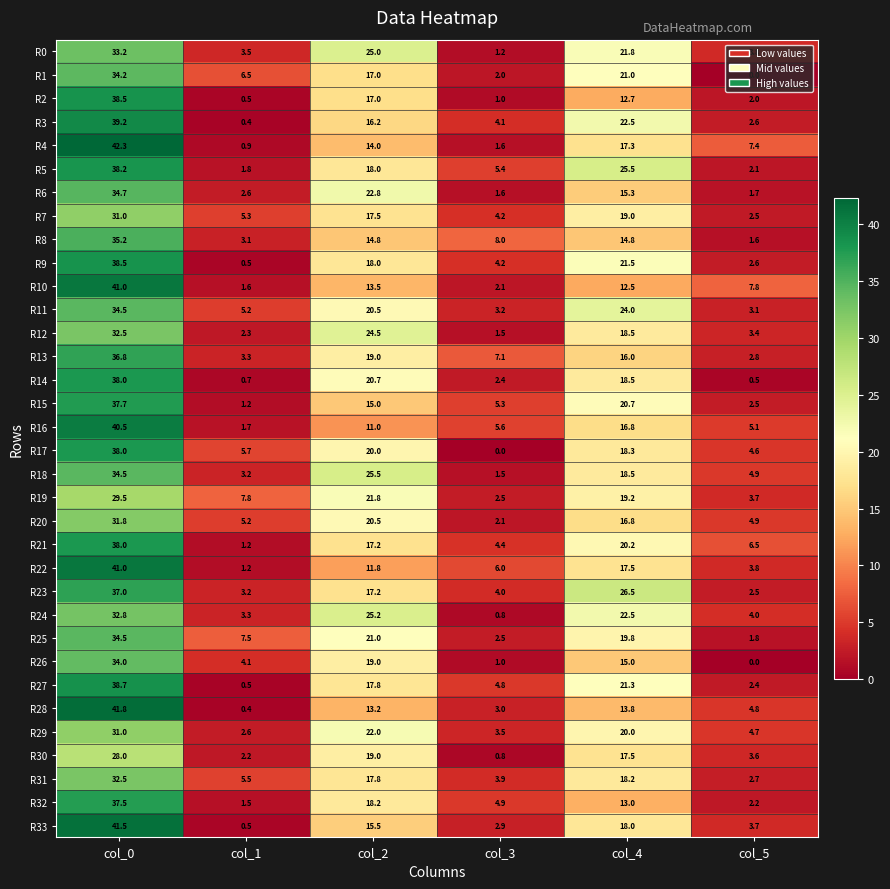

What is the average value of the R26 series?

12.2